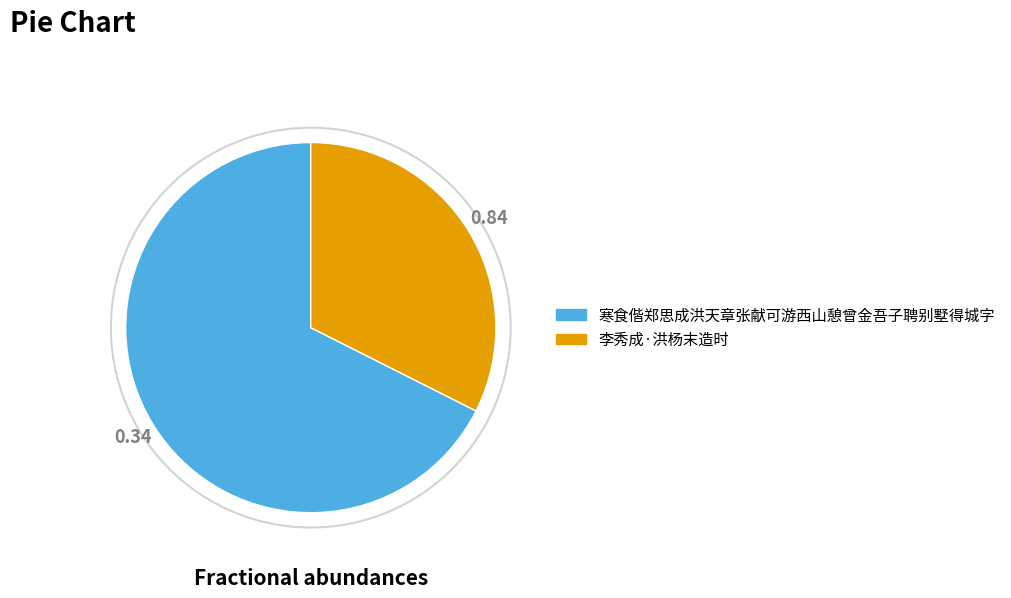

Does any single category account for the majority?

Yes